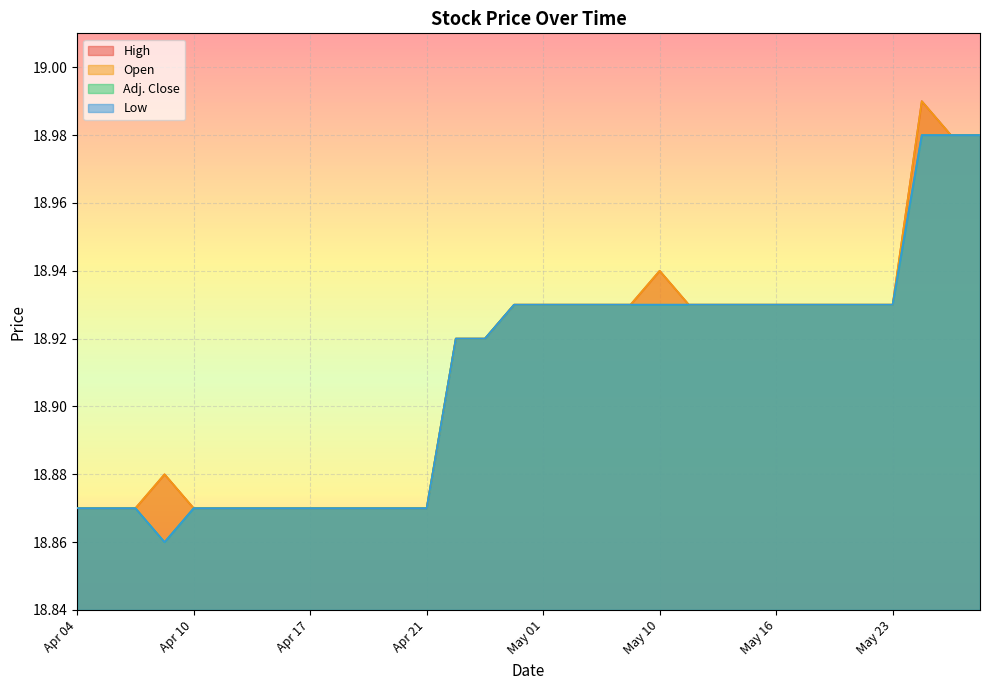

What is the value of the High point at the 9th from the left?

18.9